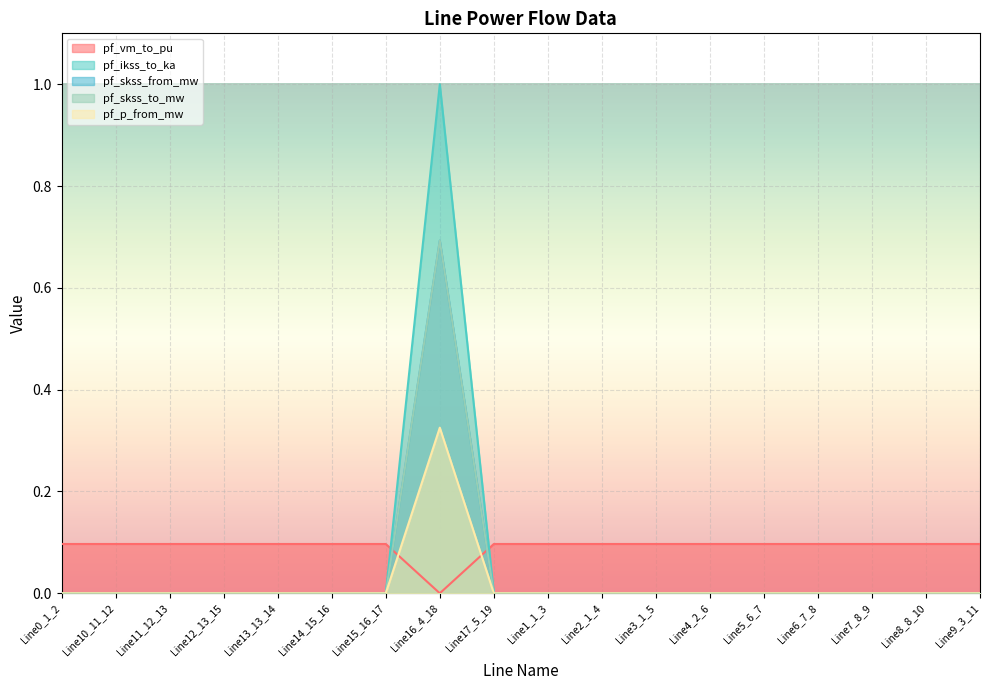

The pf_skss_from_mw series shows -0.2 at Line11_12_13. True or false?

False